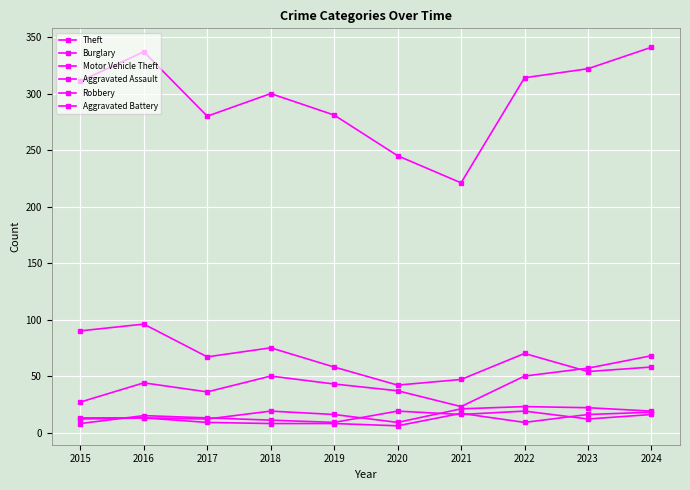

How many lines are shown in the chart?

6